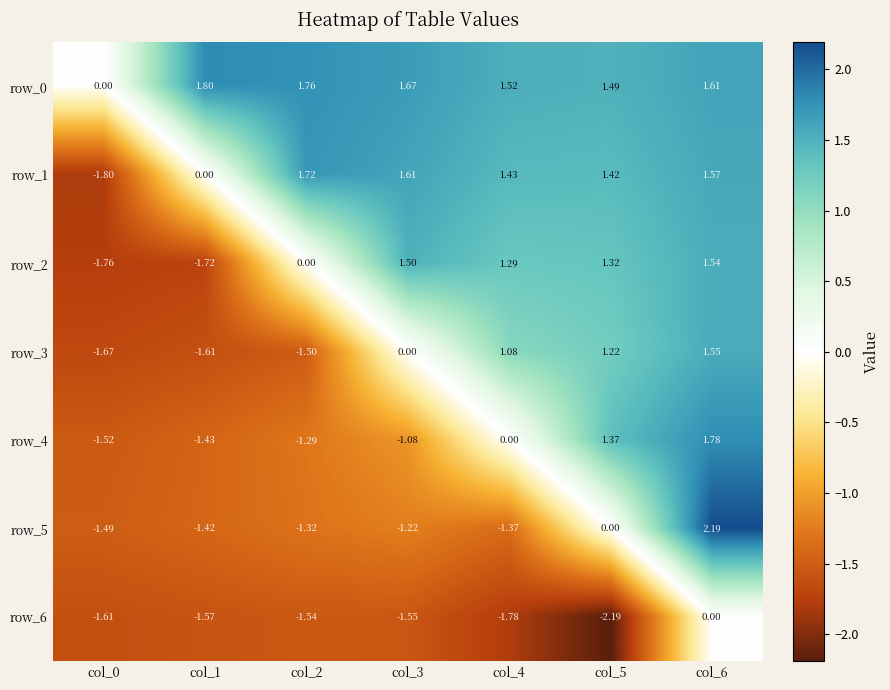

True or false: row_5 has a value of -0.7 at col_4.

False